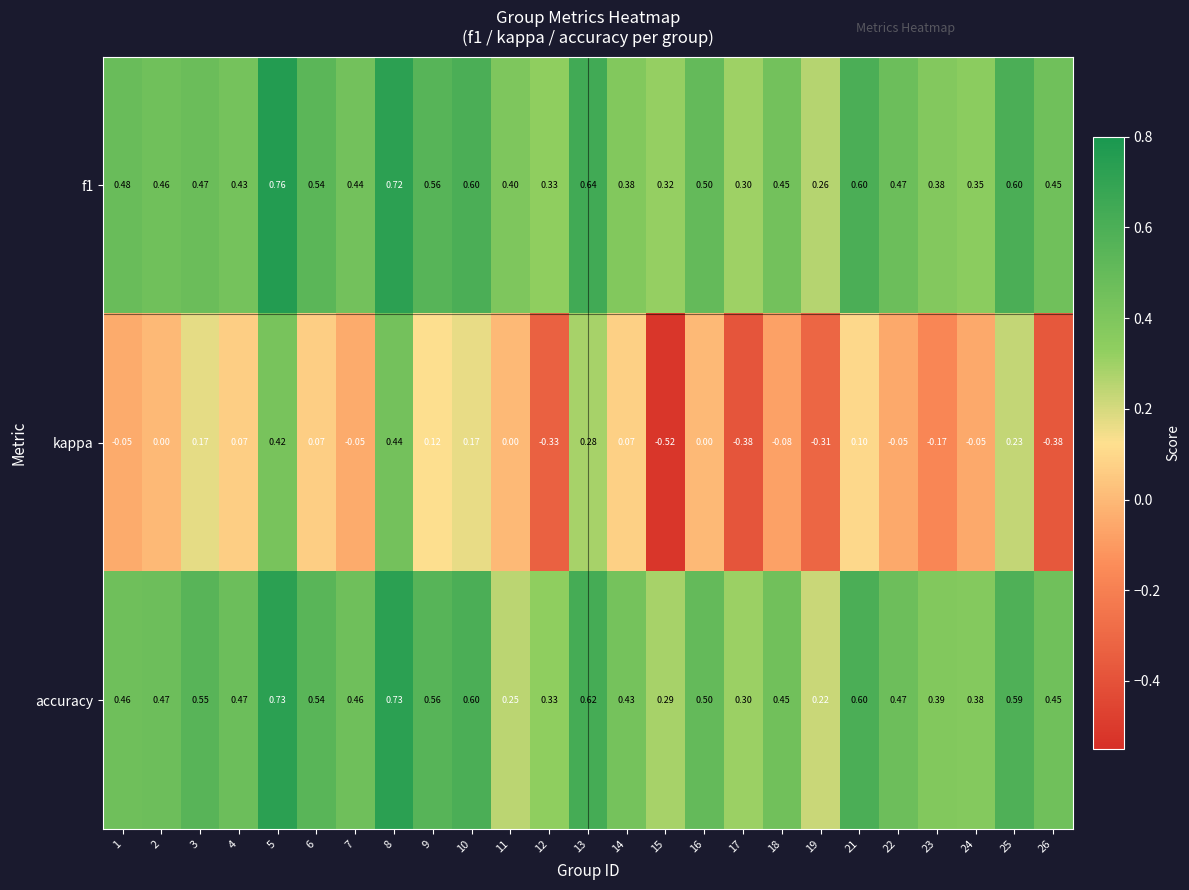

Which series has the widest spread of values?

kappa